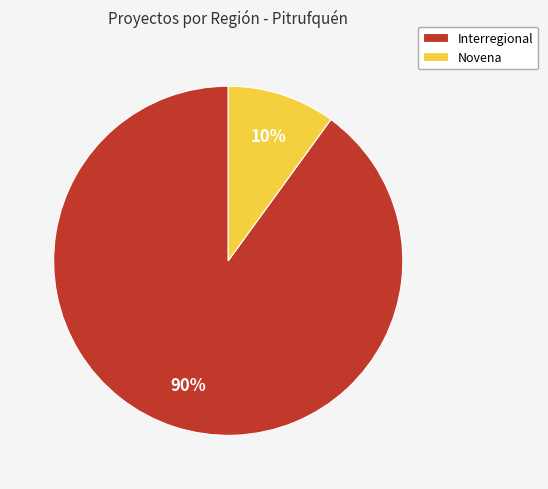

To the nearest percent, what portion does Novena represent?

10%